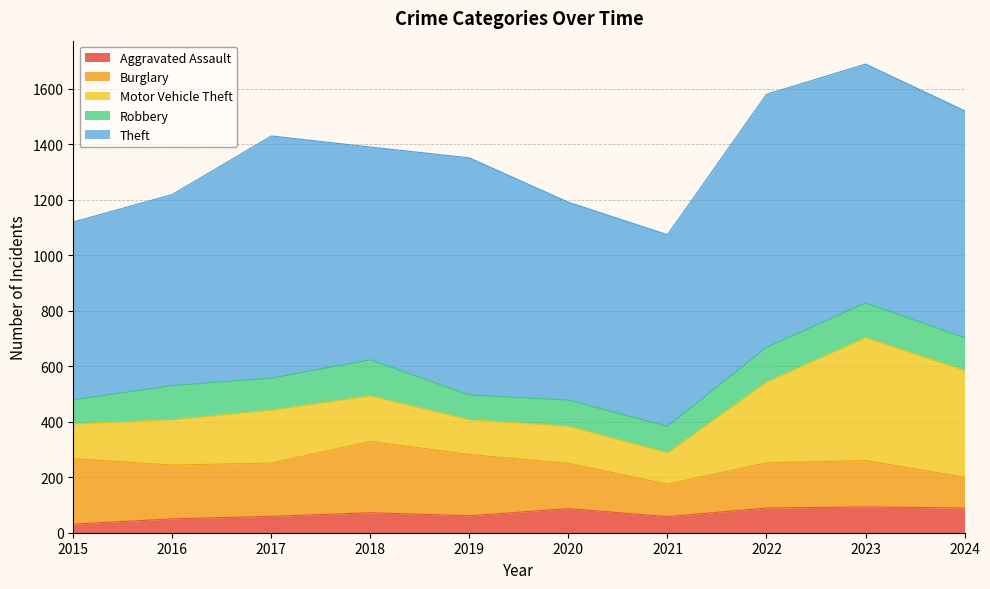

True or false: Burglary and Theft cross at least once.

False